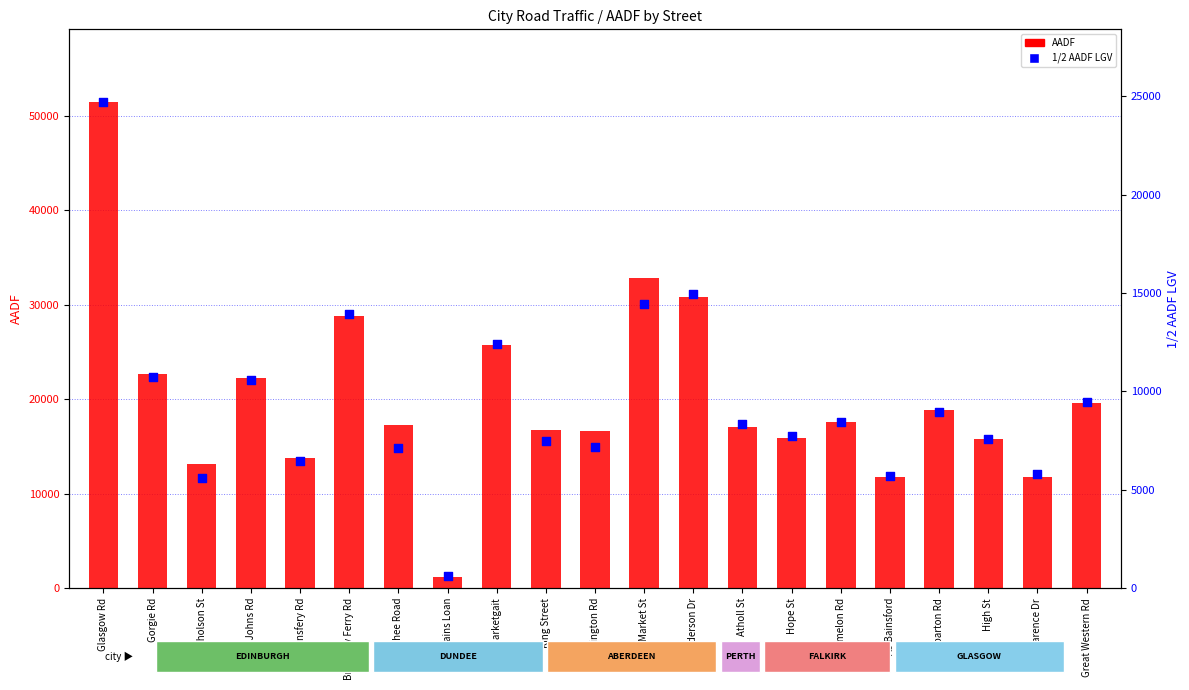

What is the total value across all series at Wellington Rd?

23824.5